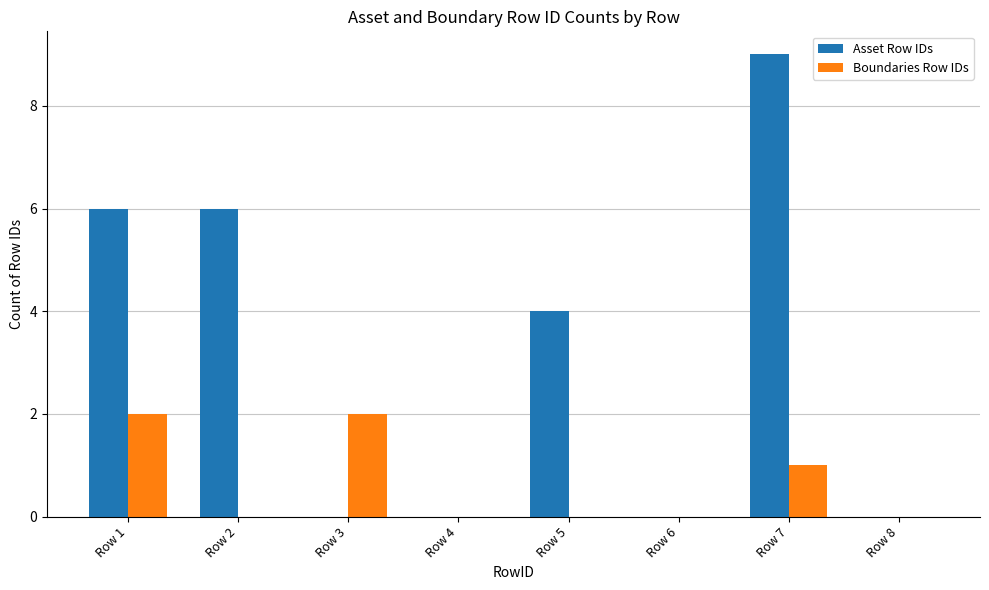

What is the sum of all Asset Row IDs values?

25